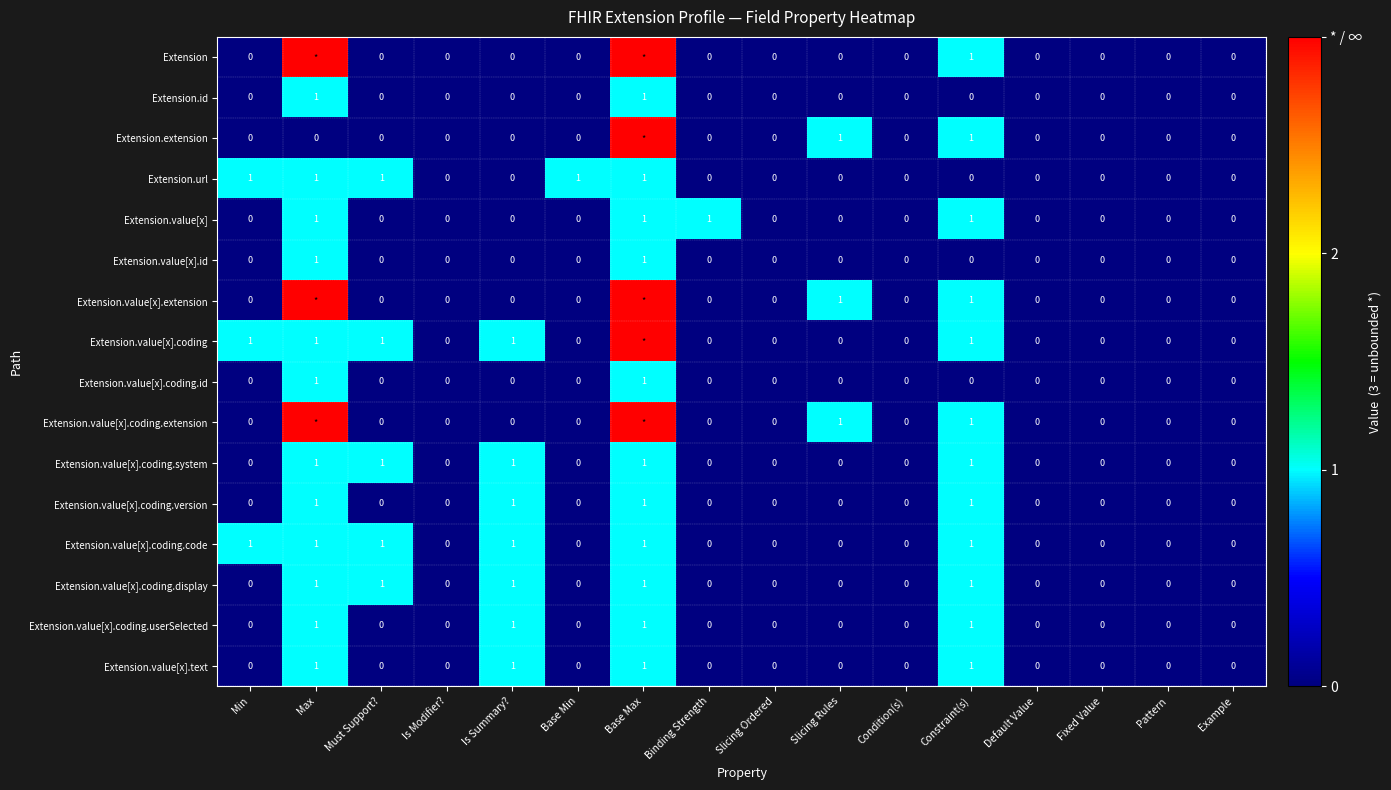

Is it true that Extension.value[x].coding equals 2 at Base Max?

False